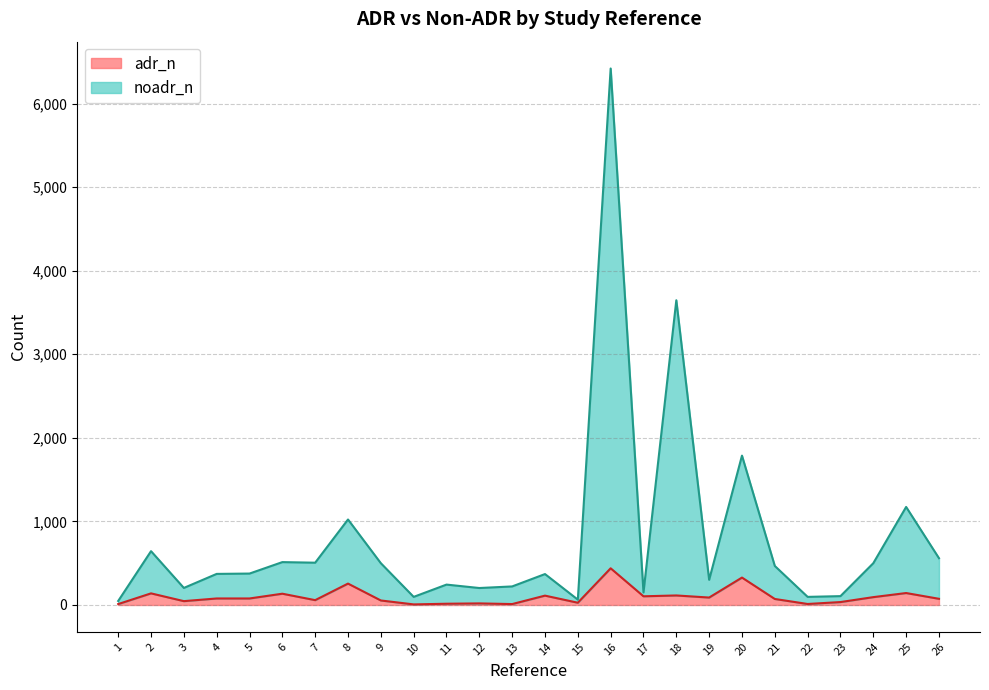

What is the sum of the adr_n values at 25 and 3?

189